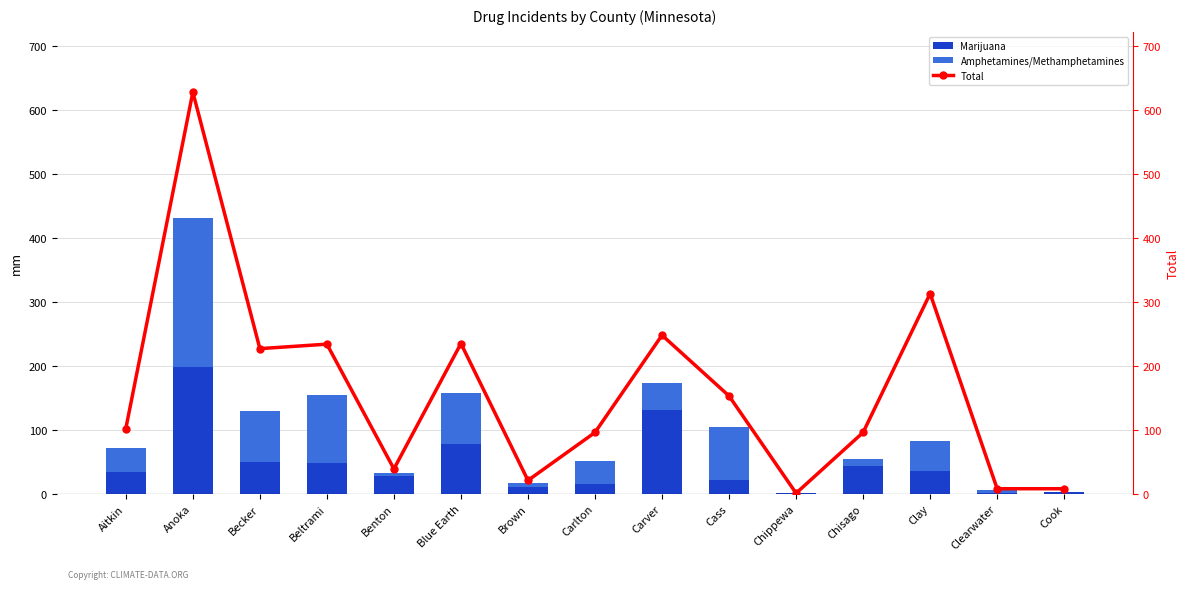

Is the value of Amphetamines/Methamphetamines at Brown greater than the value of Total at Brown?

No